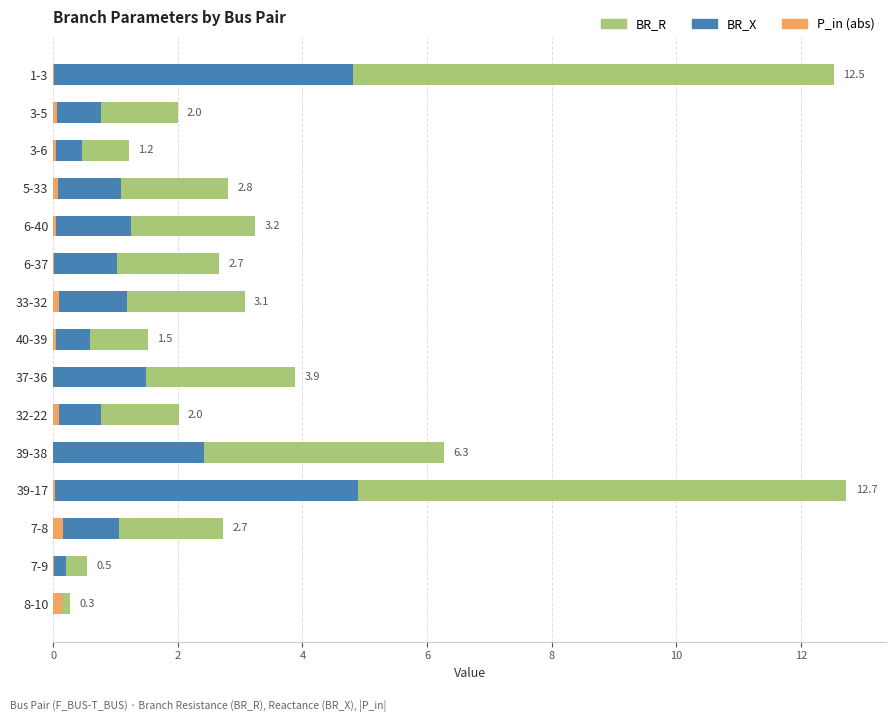

What is the difference between the highest and lowest values at 1-3?

12.5